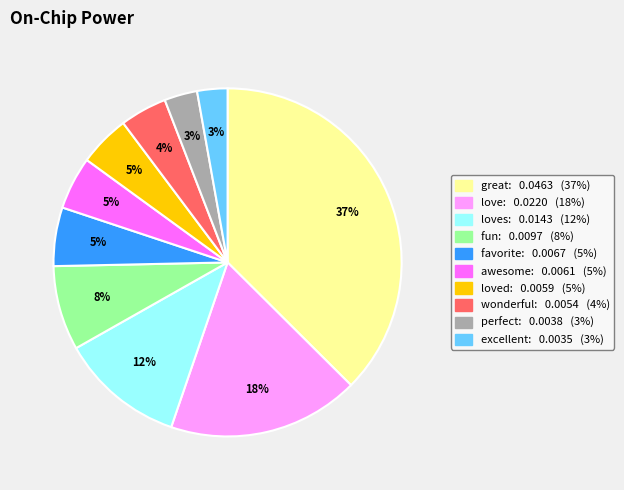

To the nearest percent, what is the average slice percentage?

10%